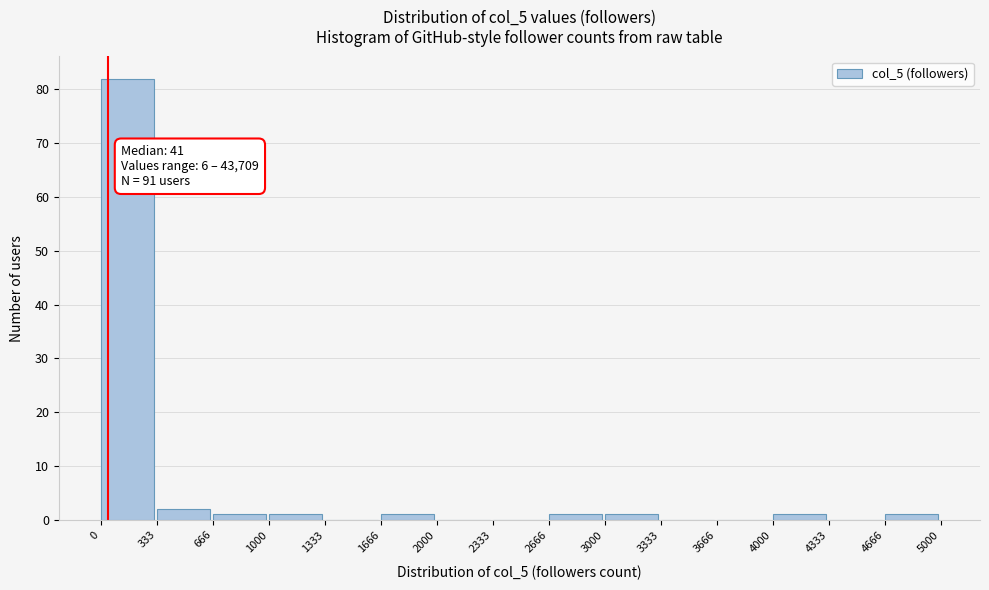

Which range on the x-axis has the tallest bar?

0 to 333